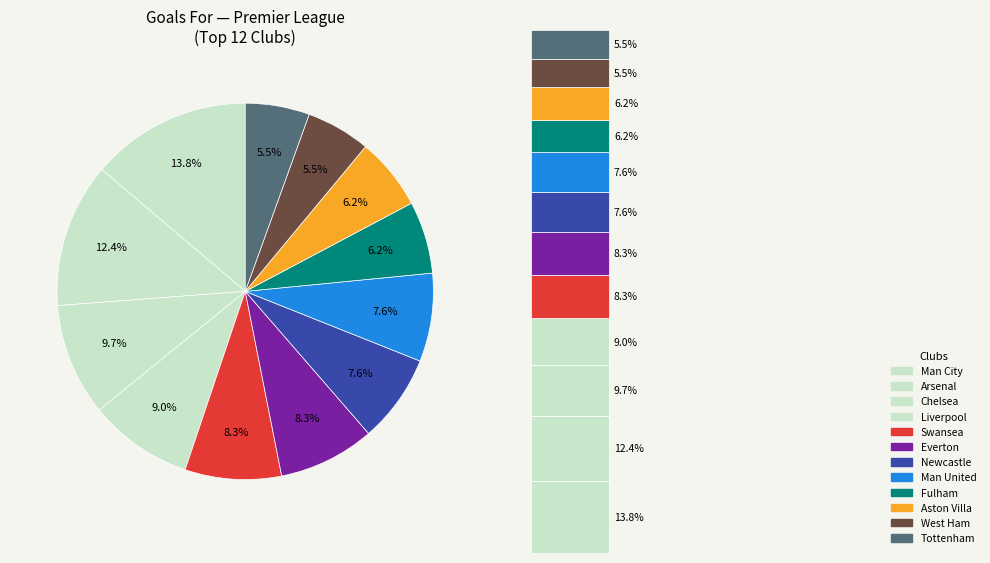

To the nearest percent, what is the difference between the largest and smallest slice percentages?

8%